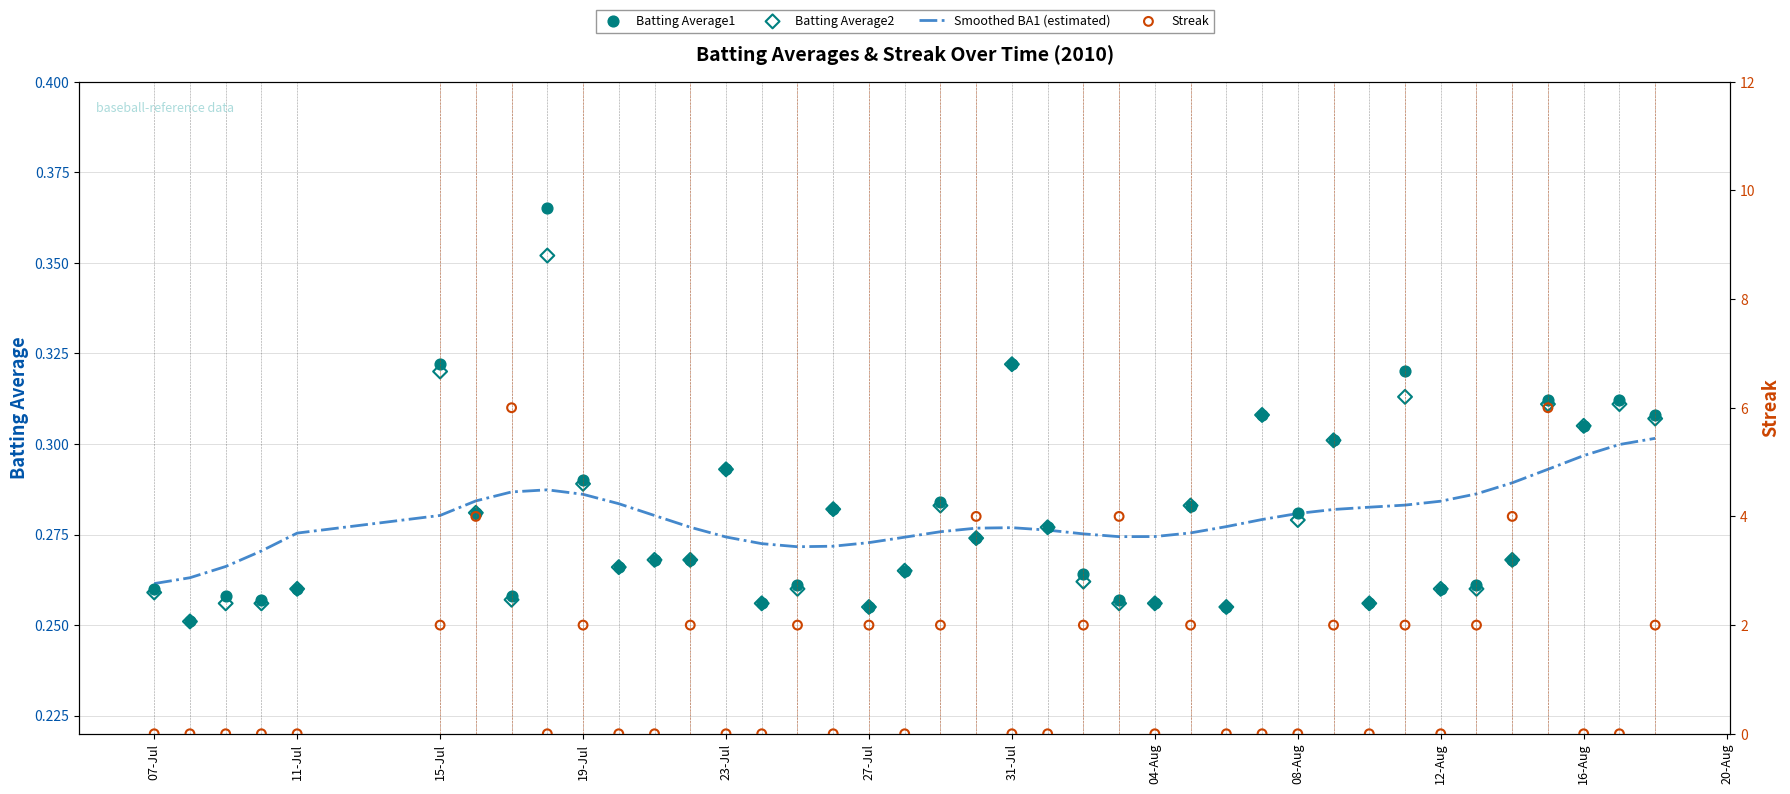

Which series has the widest spread of Y values?

Streak